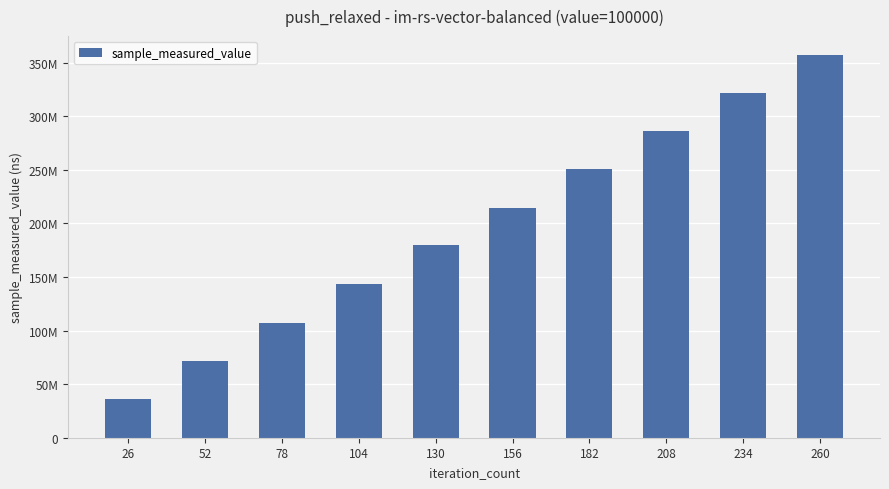

What is the change in value from 26 to 52?

+35197706